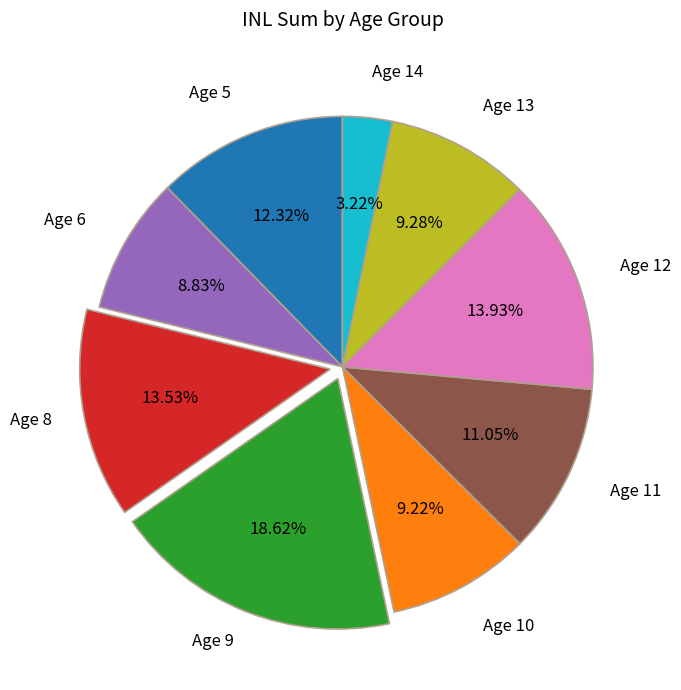

What is the ratio of the value at Age 13 to the value at Age 6?

1.1